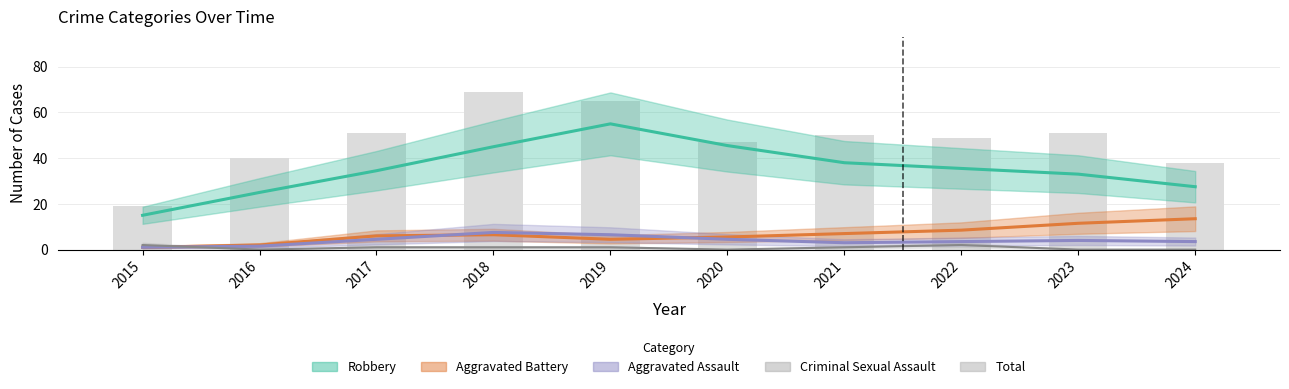

Rank the categories by value from lowest to highest.

2015, 2024, 2016, 2020, 2022, 2021, 2017, 2023, 2019, 2018